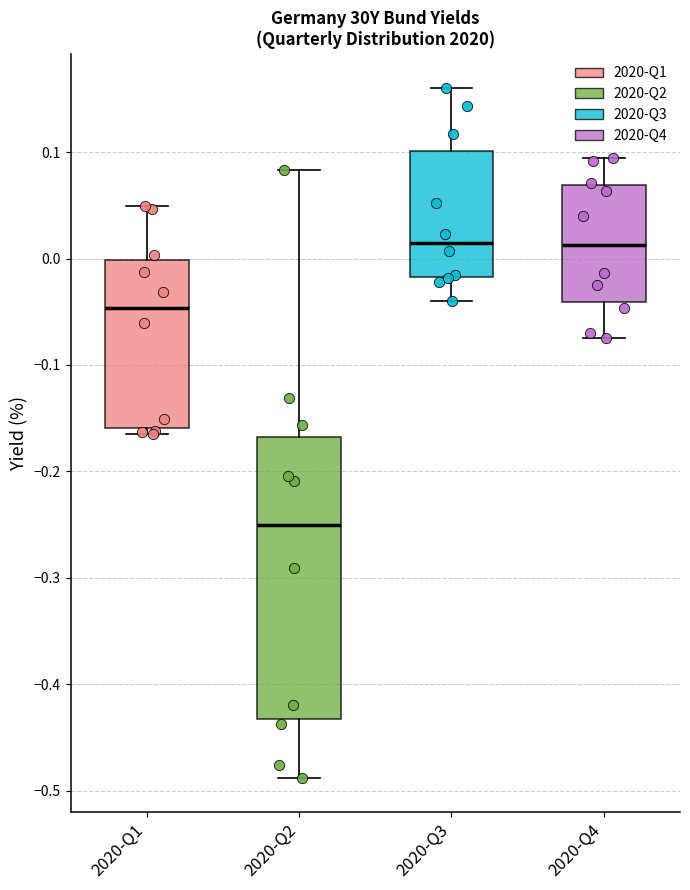

Comparing the boxes themselves (not the whiskers), which one is the tallest?

2020-Q2